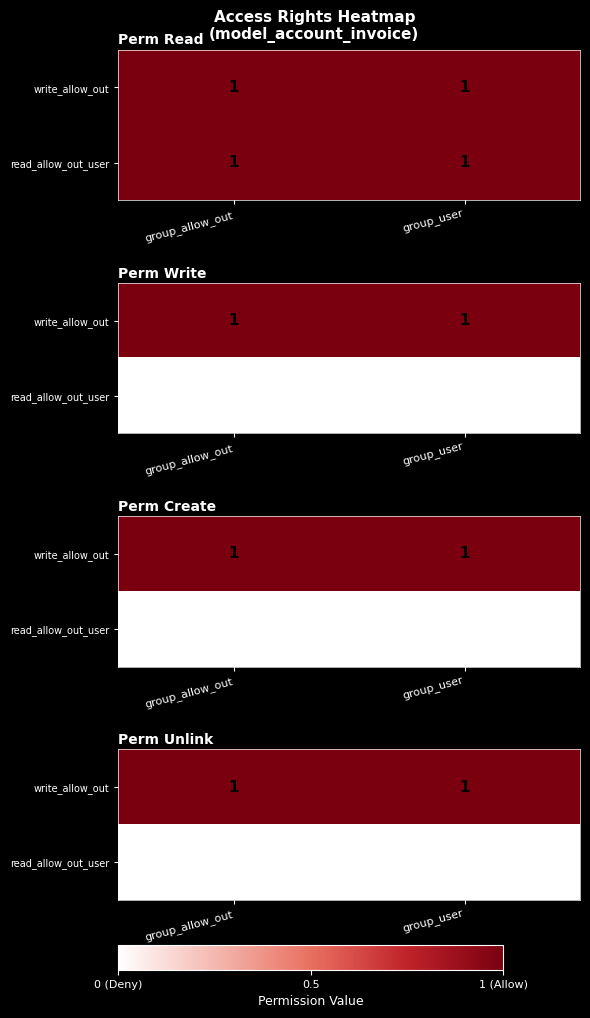

At how many categories does at least one series exceed 0?

2